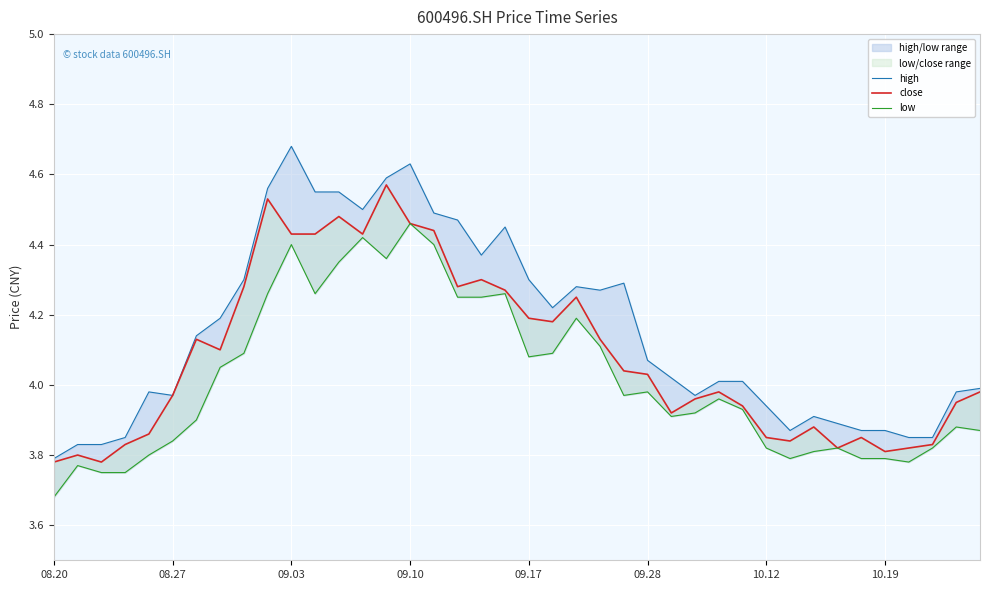

How many lines are shown in the chart?

3